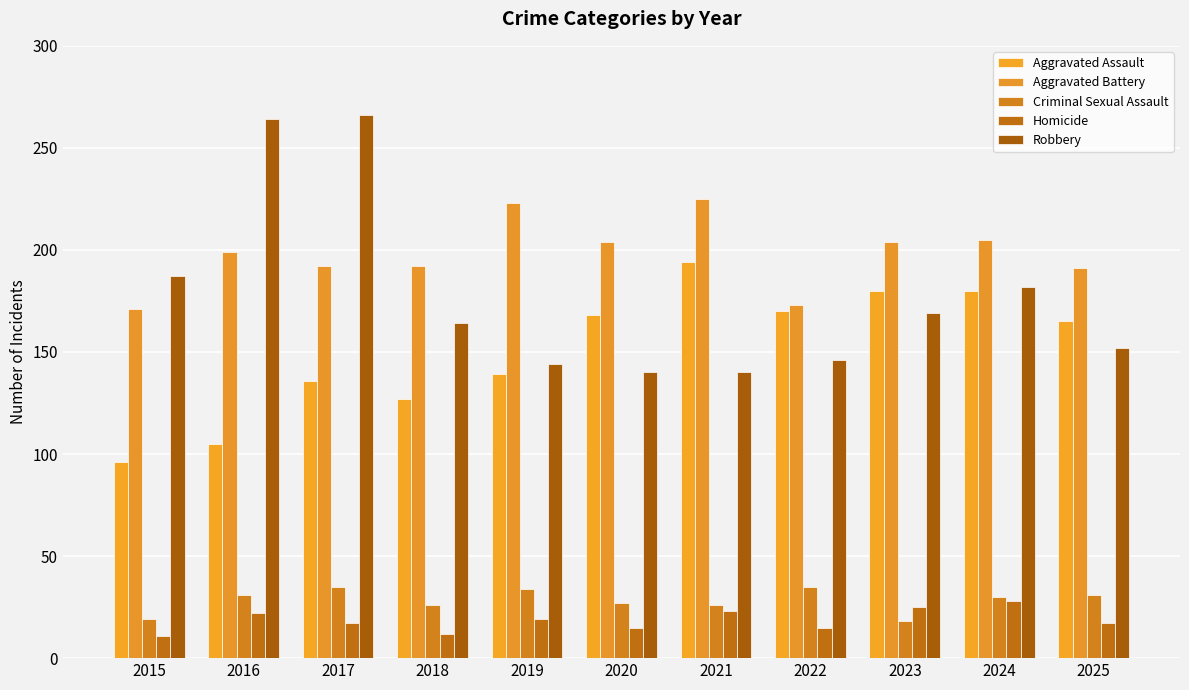

Reading left to right, list all the values displayed in this chart.

Aggravated Assault: 96	105	136	127	139	168	194	170	180	180	165
Aggravated Battery: 171	199	192	192	223	204	225	173	204	205	191
Criminal Sexual Assault: 19	31	35	26	34	27	26	35	18	30	31
Homicide: 11	22	17	12	19	15	23	15	25	28	17
Robbery: 187	264	266	164	144	140	140	146	169	182	152